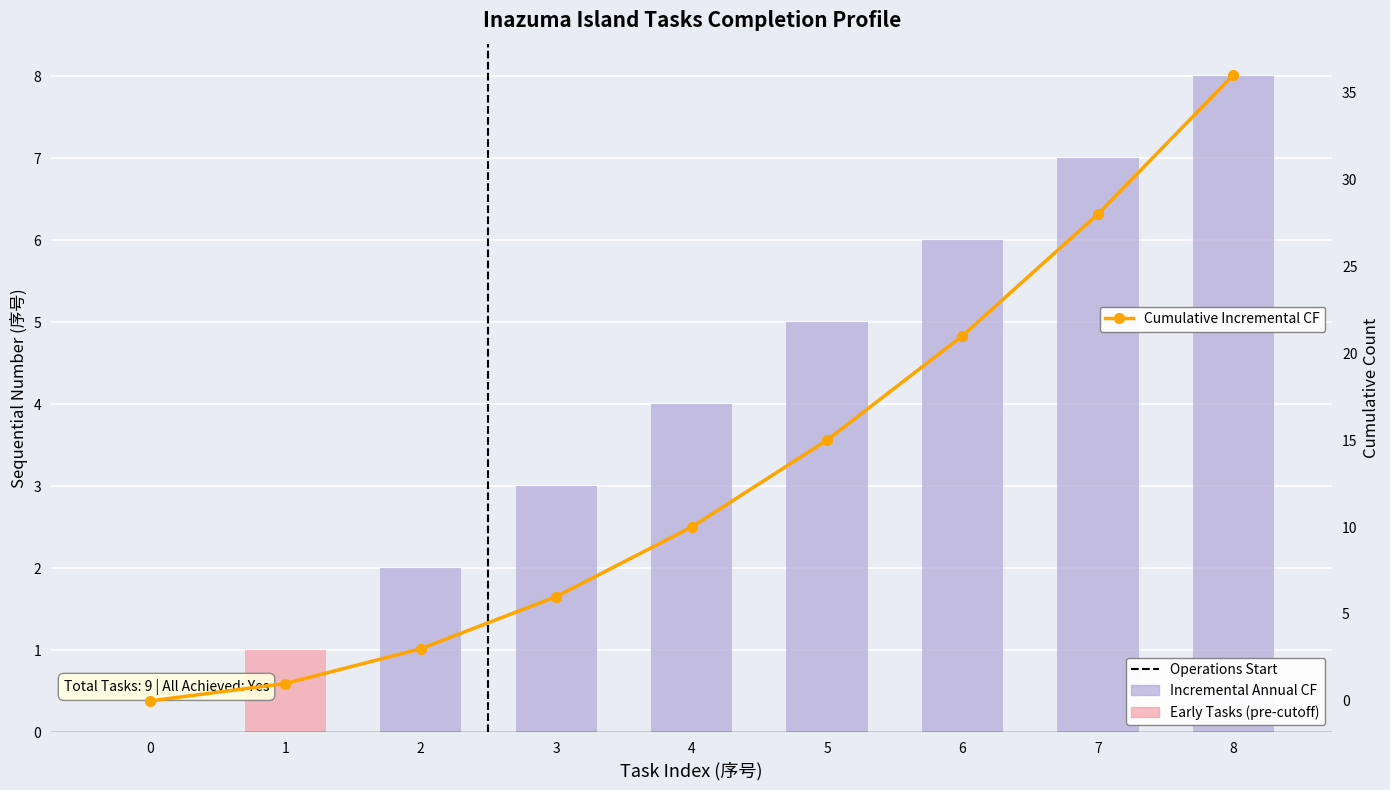

Is it true that Cumulative Incremental CF equals 1 at 2?

False